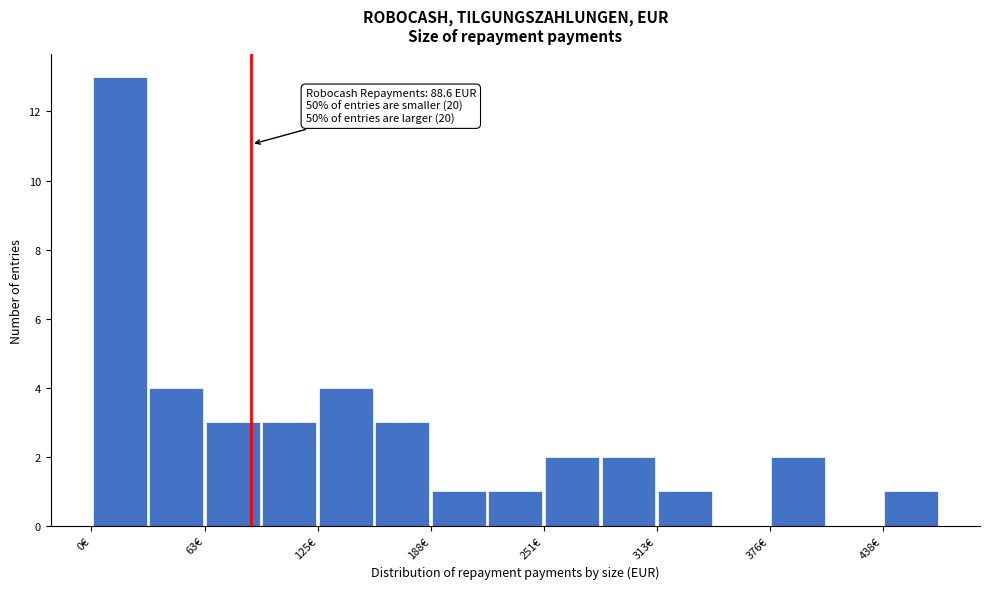

Read against the x-axis, roughly where is the centre of the tallest bar?

20